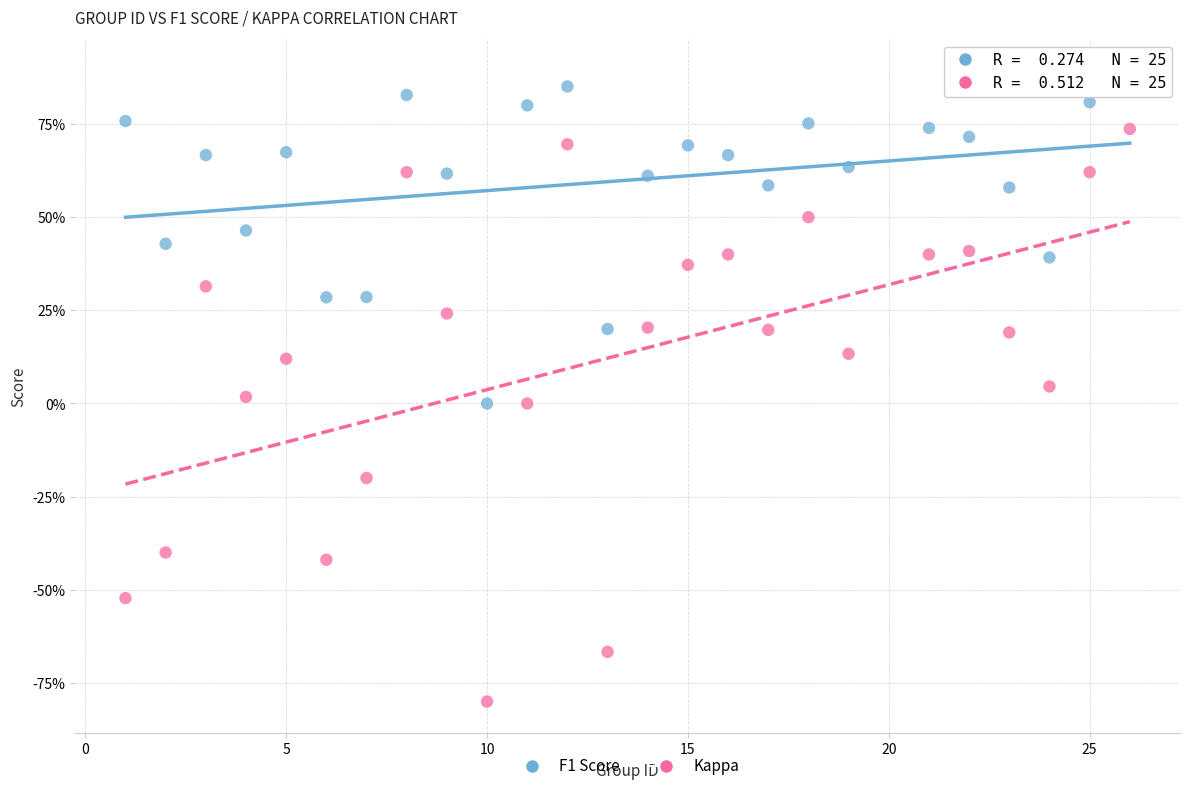

Which series reaches the minimum Y coordinate?

Kappa